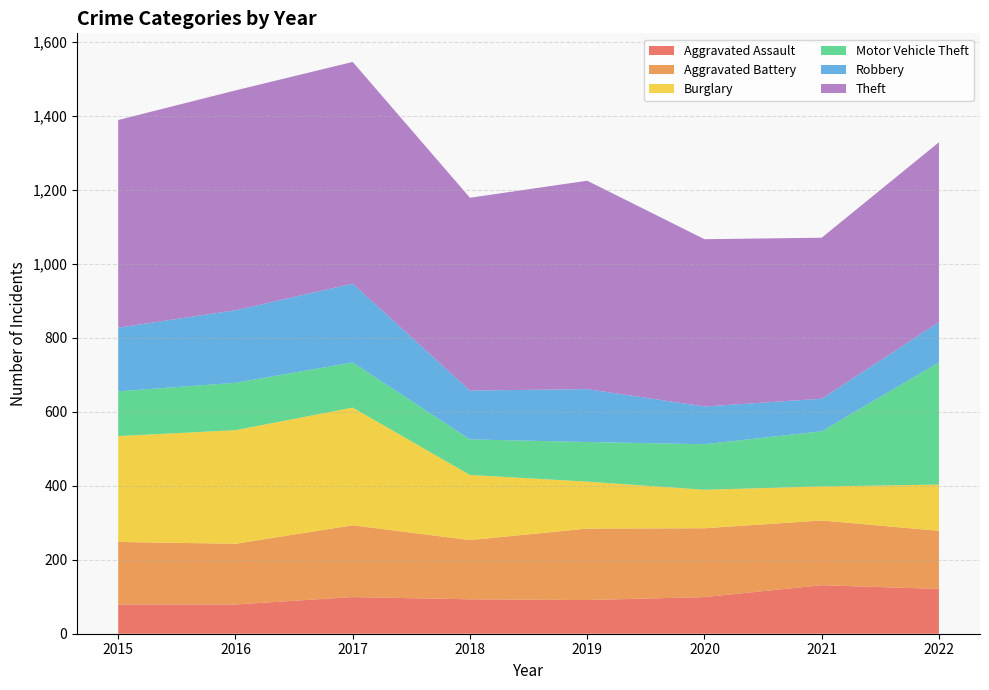

Reading right to left, extract all data points from this chart.

Aggravated Assault: 2022=121	2021=131	2020=99	2019=91	2018=93	2017=99	2016=79	2015=79
Aggravated Battery: 2022=157	2021=175	2020=186	2019=193	2018=160	2017=194	2016=164	2015=169
Burglary: 2022=125	2021=92	2020=104	2019=127	2018=176	2017=318	2016=307	2015=286
Motor Vehicle Theft: 2022=330	2021=149	2020=123	2019=107	2018=96	2017=122	2016=128	2015=121
Robbery: 2022=109	2021=88	2020=102	2019=143	2018=132	2017=213	2016=196	2015=172
Theft: 2022=486	2021=435	2020=452	2019=563	2018=521	2017=599	2016=594	2015=561